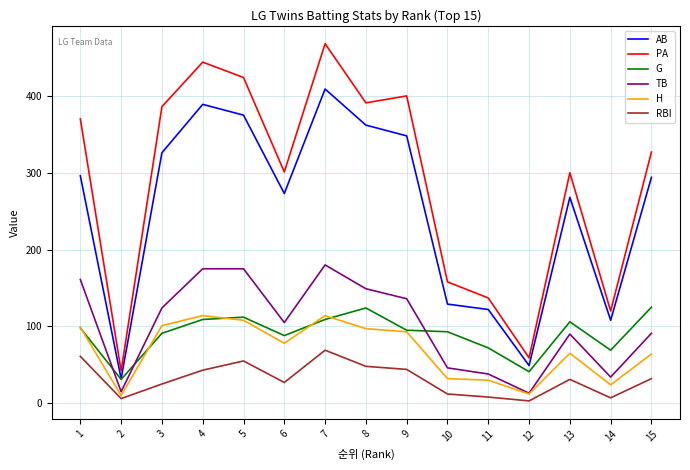

What is the difference between the RBI values at 8 and 14?

41